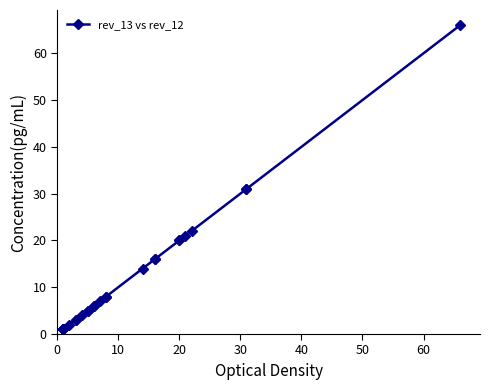

Reading right to left, transcribe all the data shown in this chart.

66	31	31	22	21	20	20	16	16	14	8	8	7	6	6	5	5	4	3	3	2	1	1	1	1	1	1	1	1